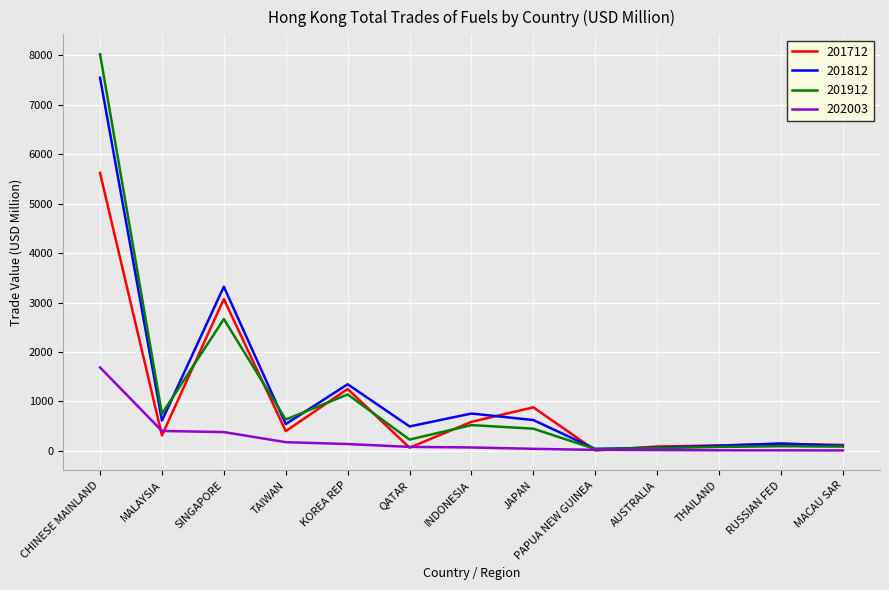

What is the highest value of the 201812 series?

7548.2